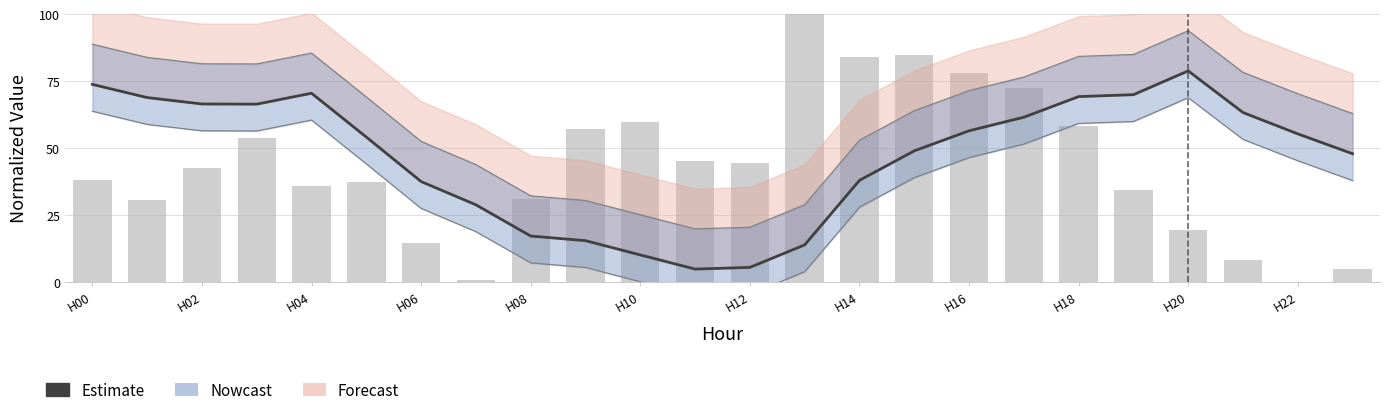

How many bars are there in total?

24